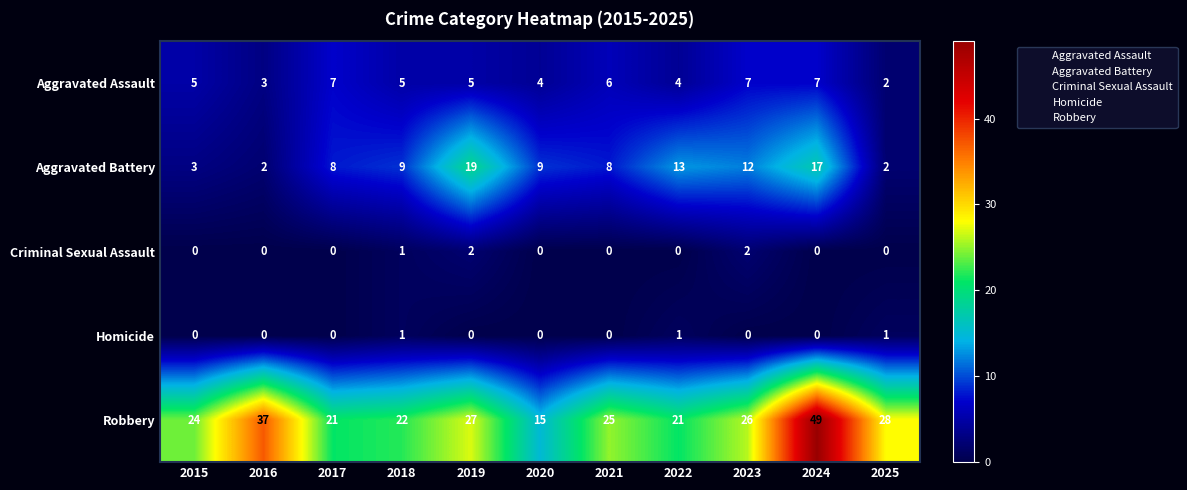

At which label is Criminal Sexual Assault closest to 1?

2018